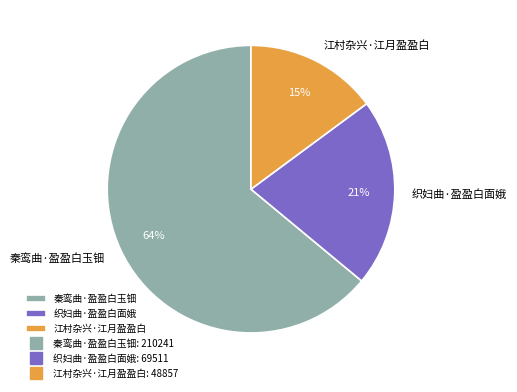

How many slices are in this pie chart?

3